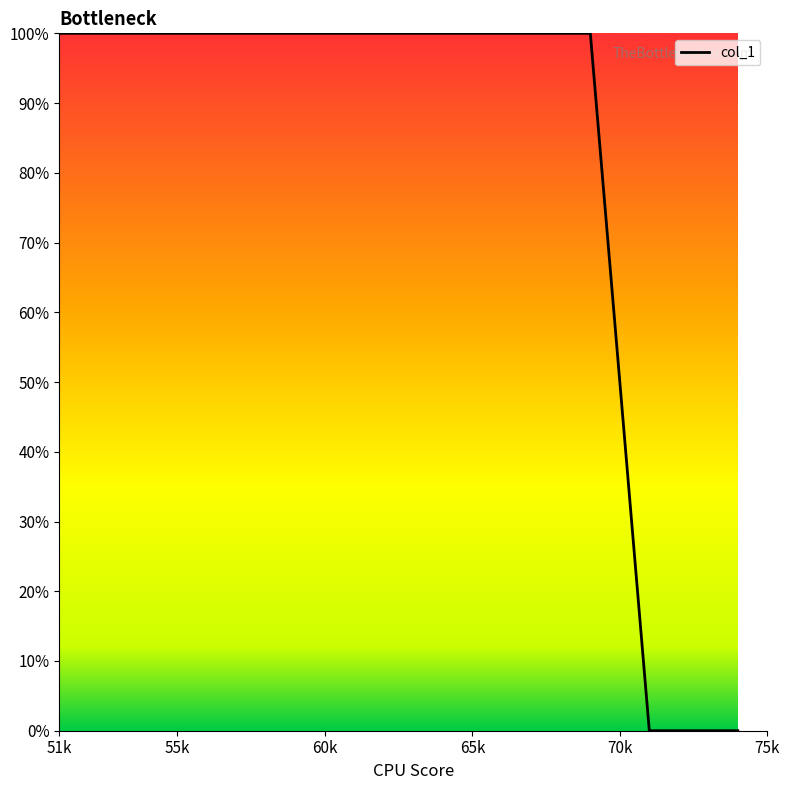

What is the maximum value shown in the chart?

100